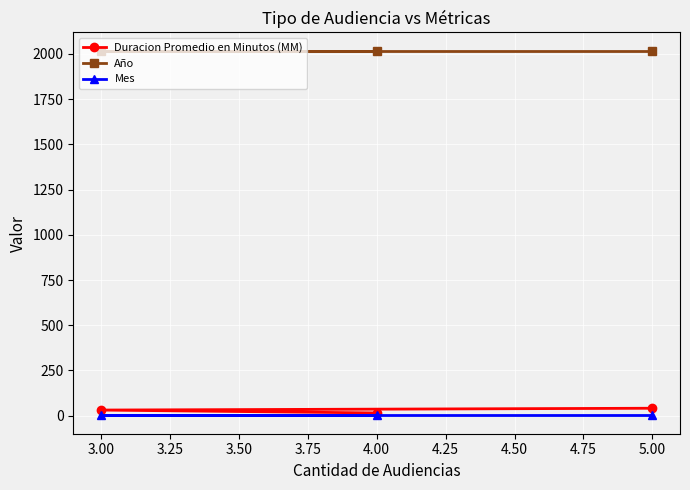

What is the sum of all Año values?

6054